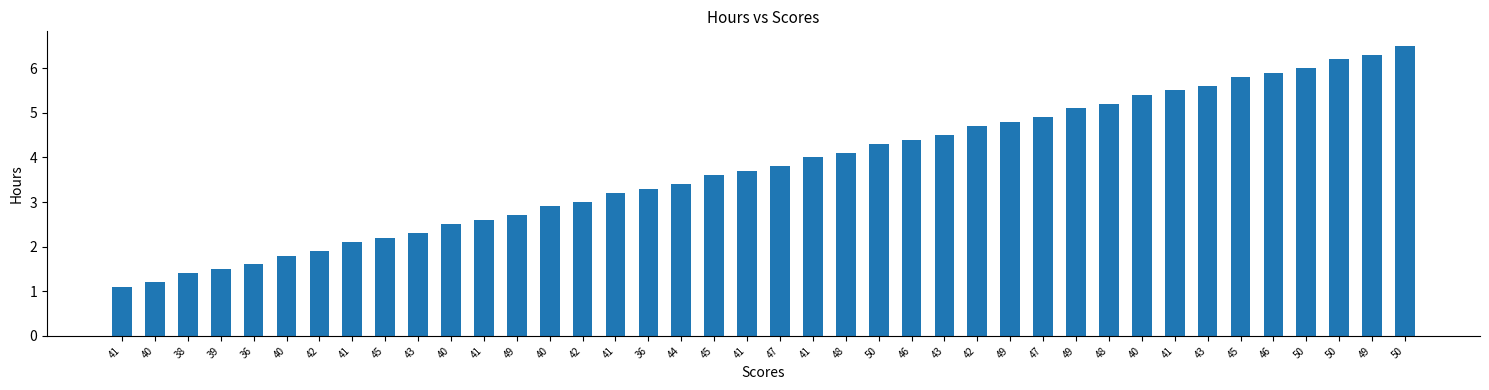

At which label does the data first exceed 3?

41